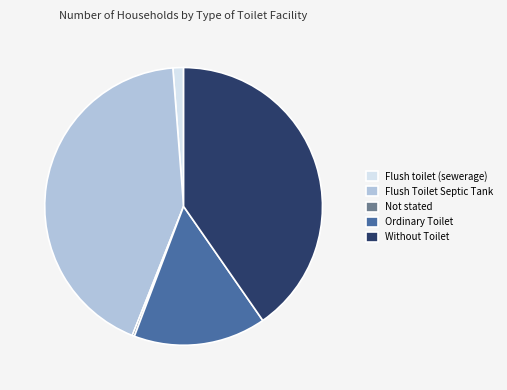

Which has a higher value, Without Toilet or Ordinary Toilet?

Without Toilet